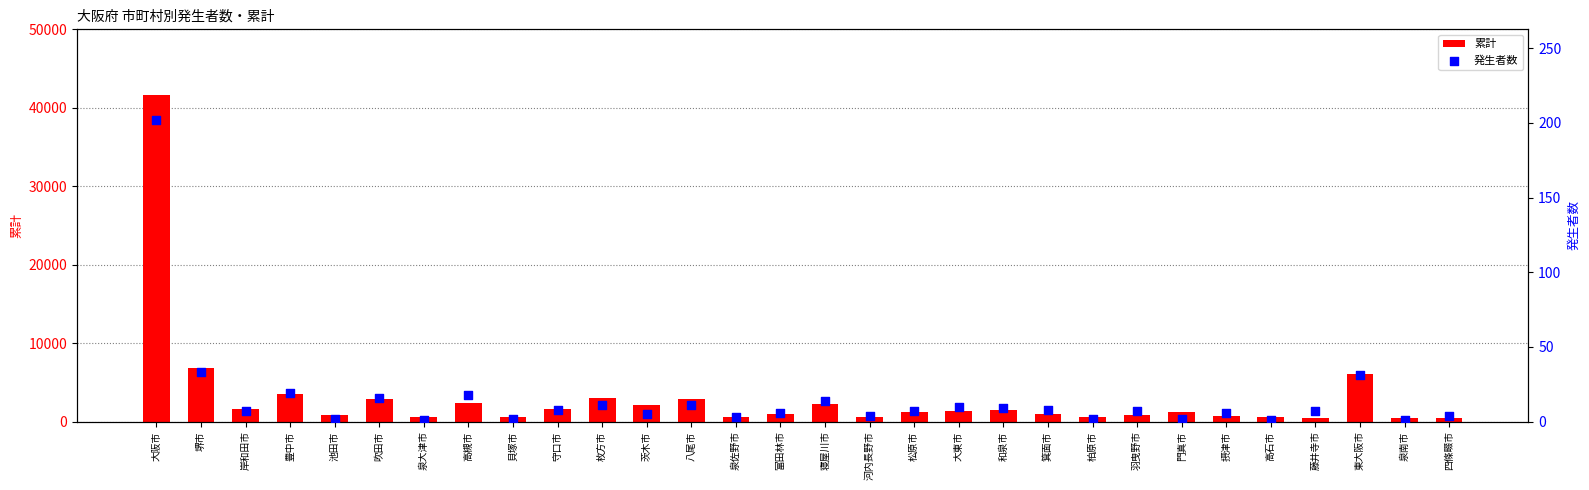

Is the value of 累計 at 箕面市 greater than the value of 発生者数 at 和泉市?

Yes